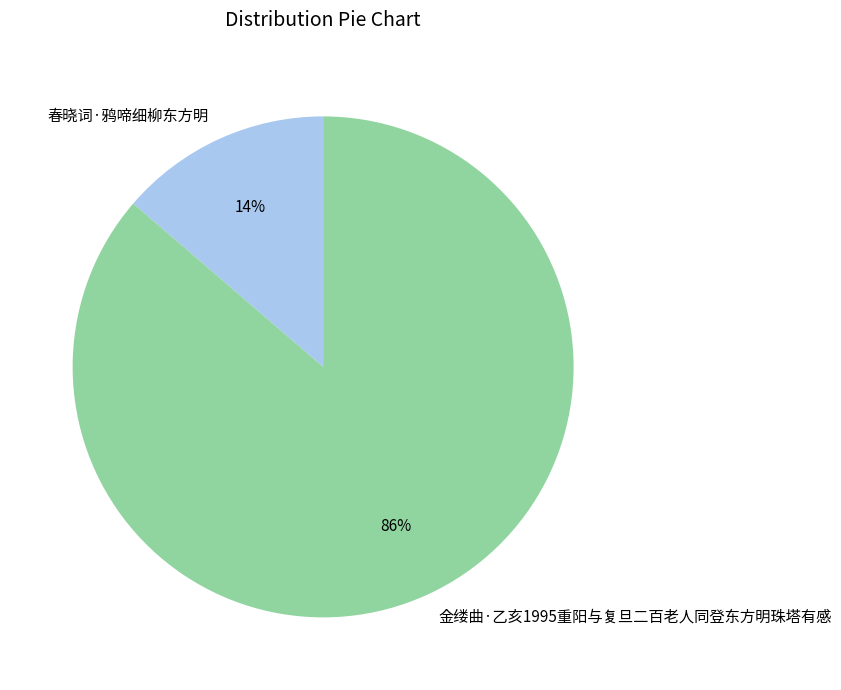

Which slice is the smallest?

春晓词·鸦啼细柳东方明